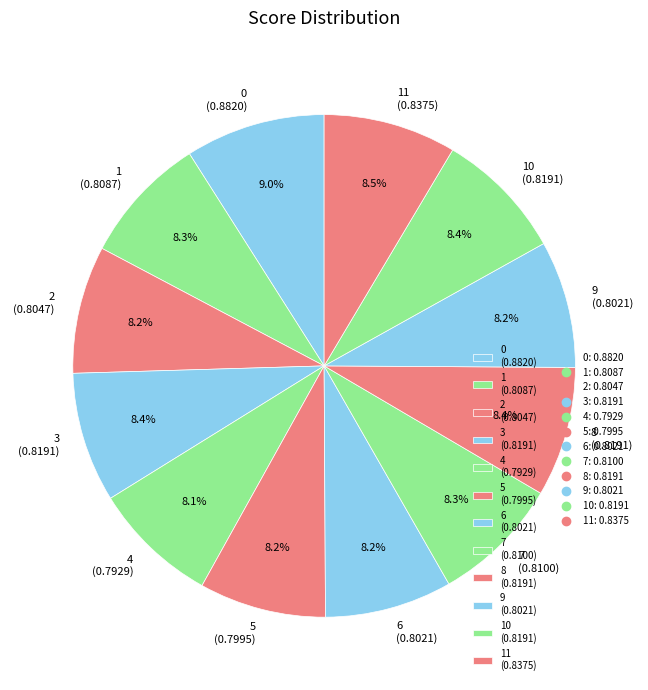

Does 10 (0.8191) represent more than half of the total?

No